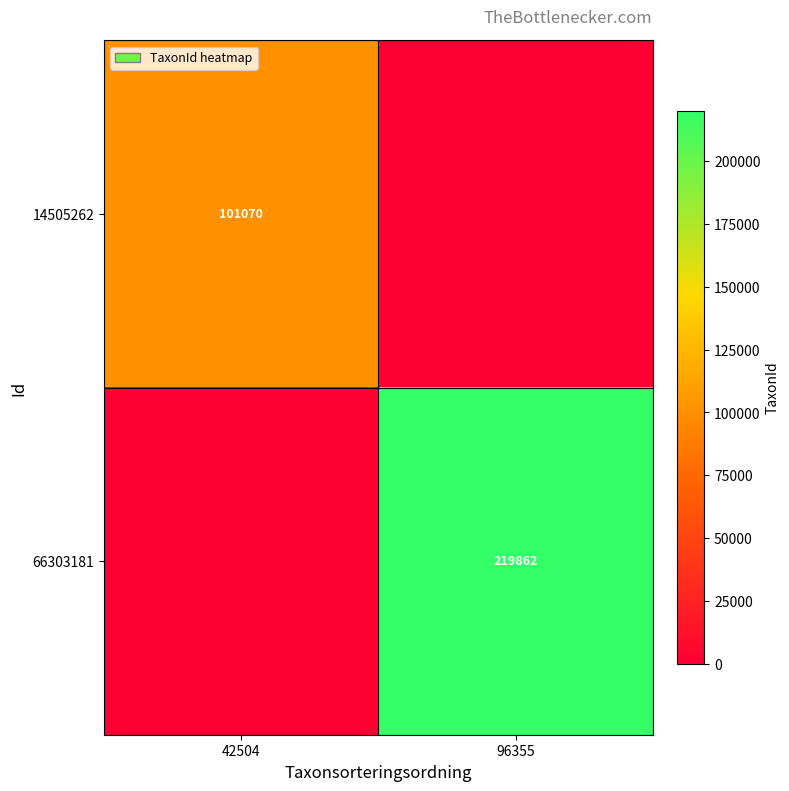

The 14505262 series shows 101070 at 42504. True or false?

True